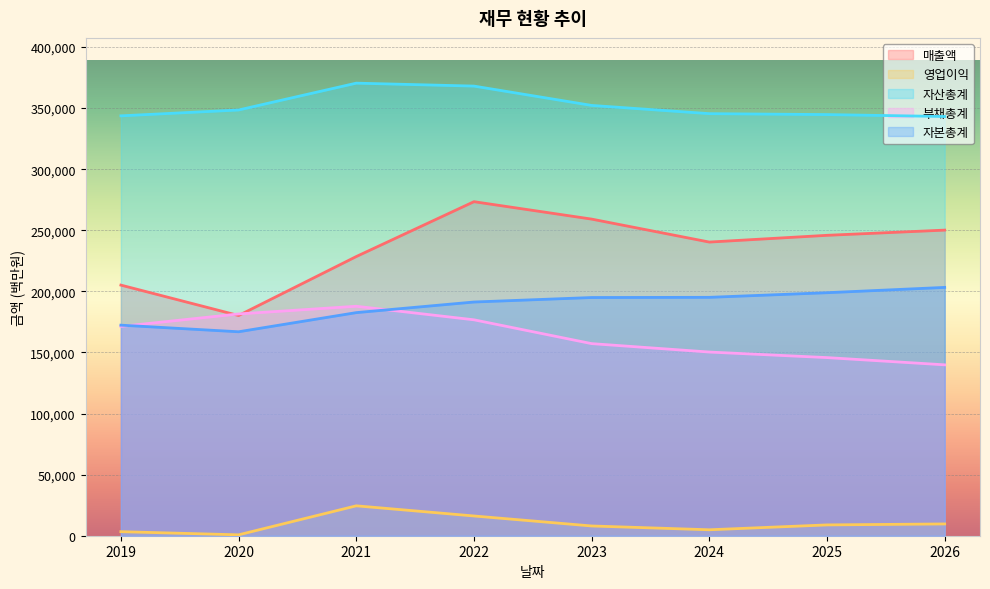

What is the maximum value shown in the chart?

370423